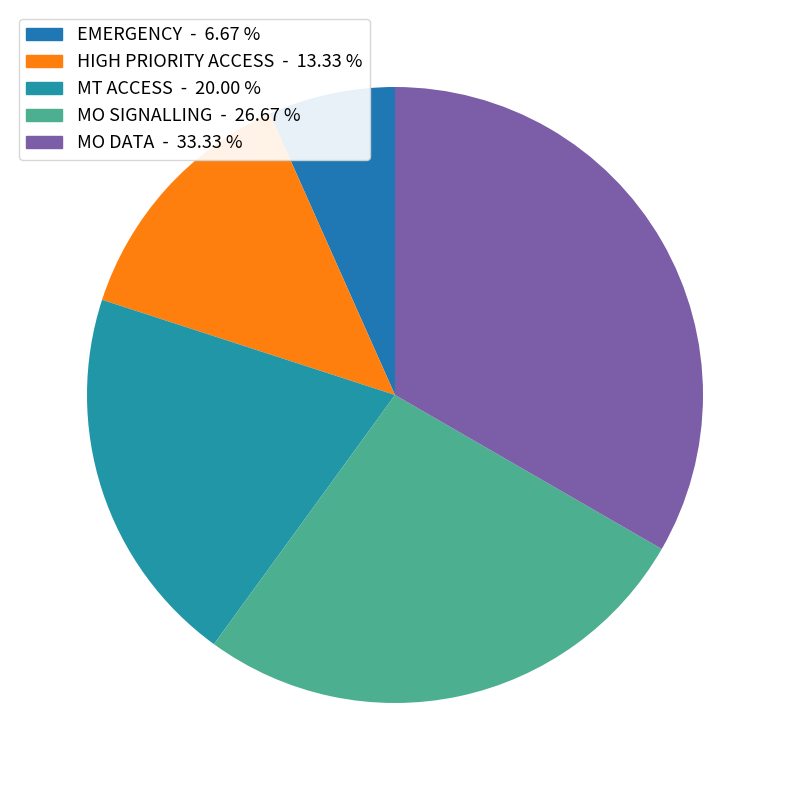

True or false: MT ACCESS accounts for 20% of the total.

True